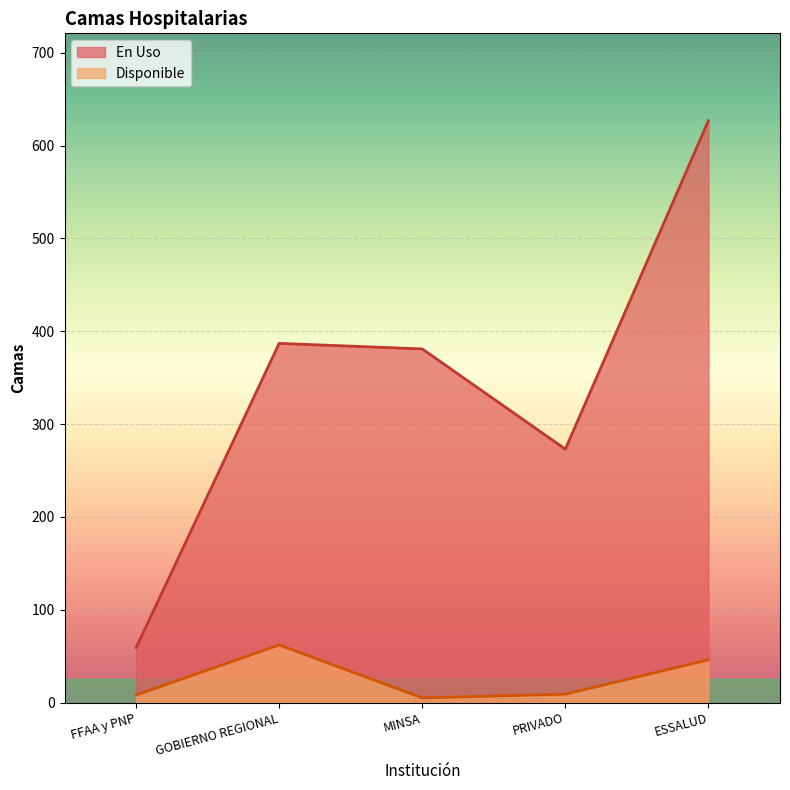

List the series in order of their overall mean, lowest first.

Disponible, En Uso